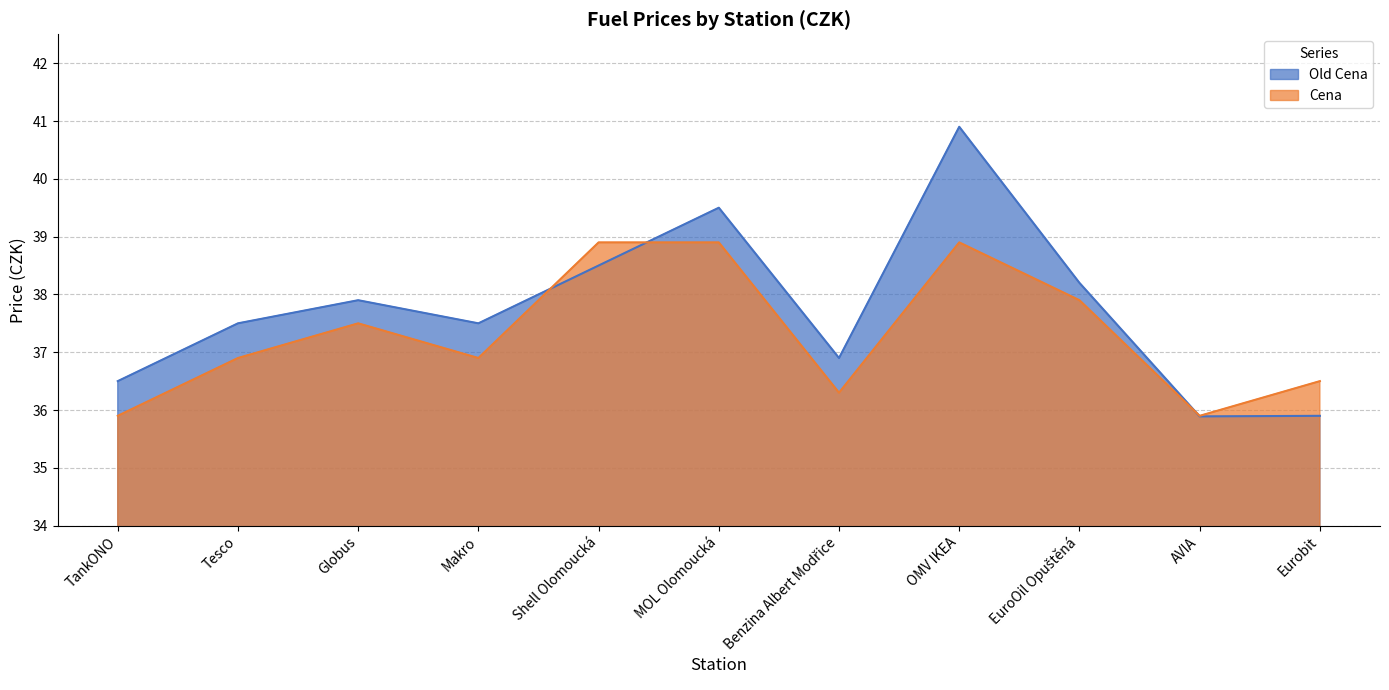

True or false: Old Cena has a value of 35.9 at AVIA.

True